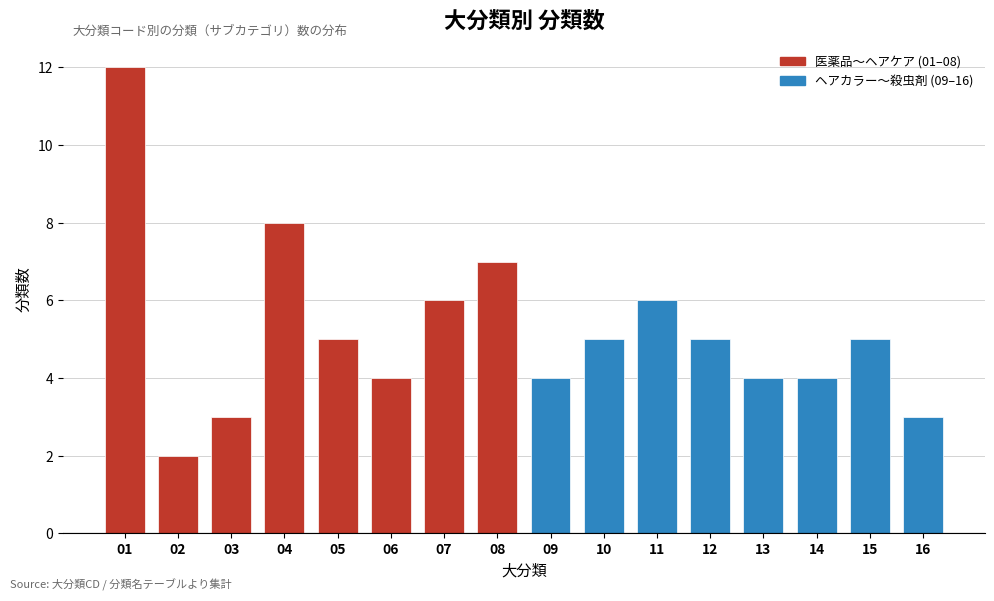

Reading left to right, what are all the values shown in this chart?

01=12	02=2	03=3	04=8	05=5	06=4	07=6	08=7	09=4	10=5	11=6	12=5	13=4	14=4	15=5	16=3